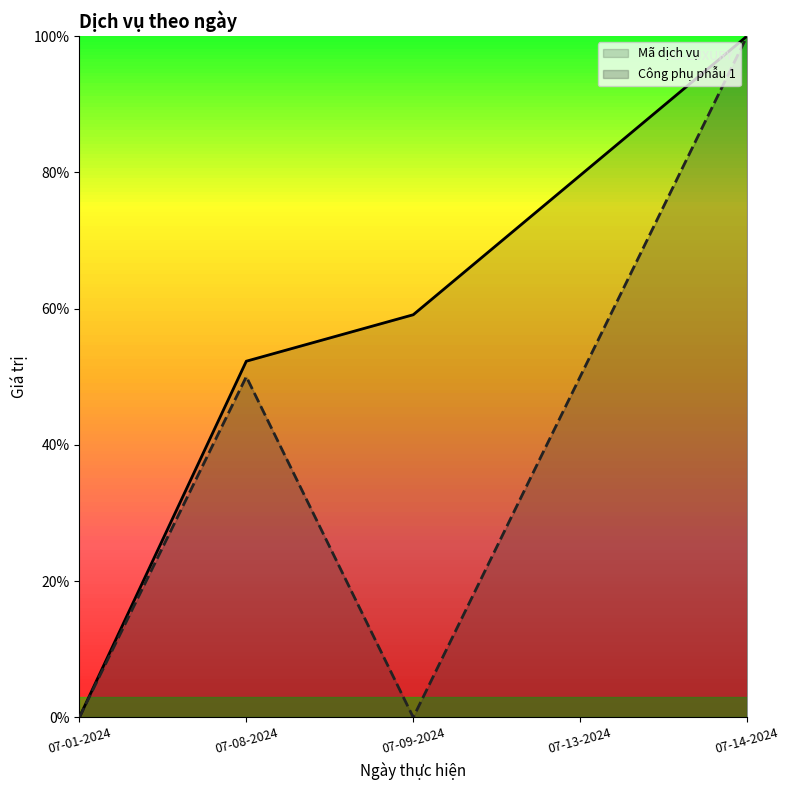

Rank the series by their maximum value, from lowest to highest.

Mã dịch vụ, Công phụ phẫu 1